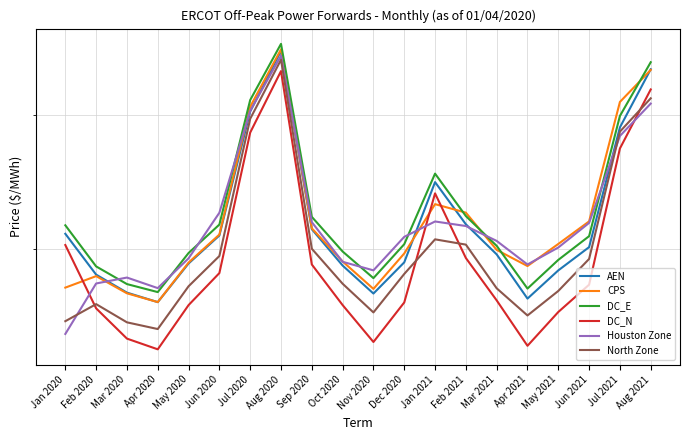

What is the label of the 13th point from the left?

Jan 2021